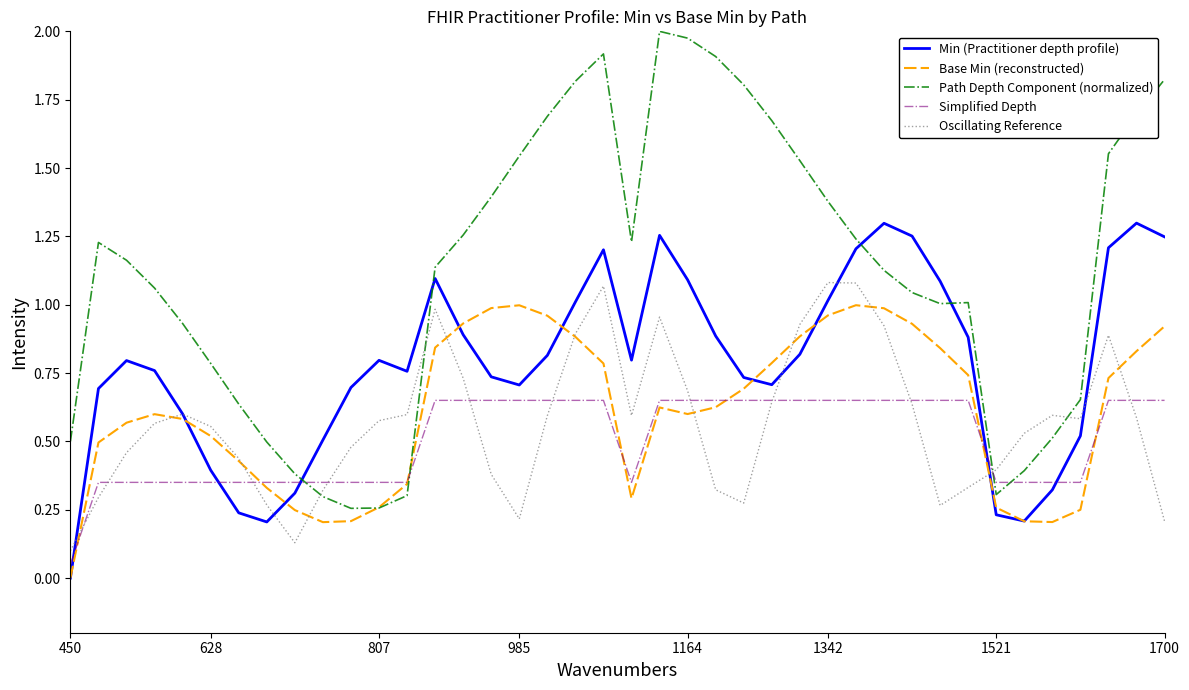

Which series has the largest total across all categories?

Path Depth Component (normalized)